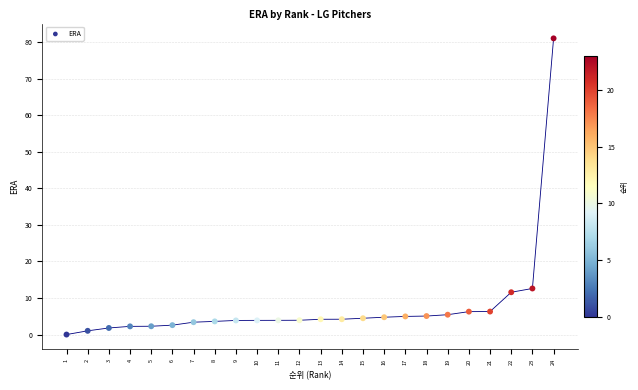

What Y value in the scatter plot is closest to 40?

12.6